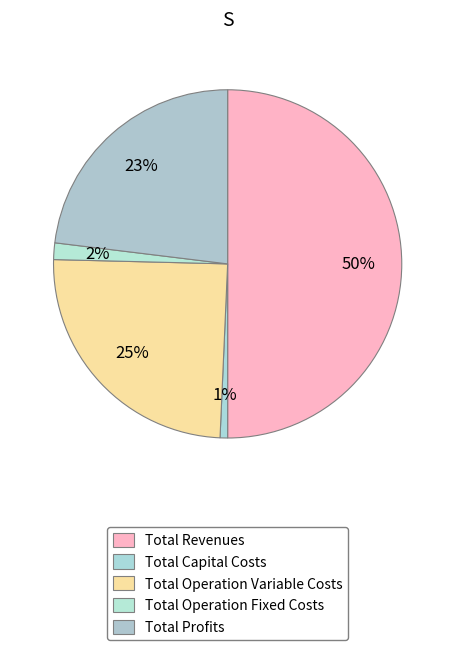

How many slices are in this pie chart?

5